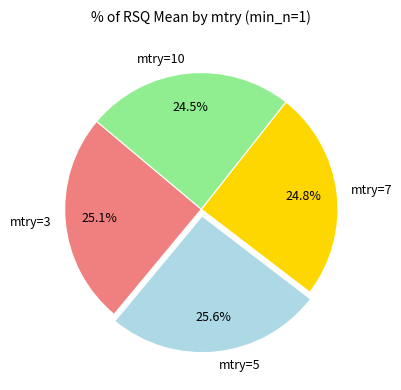

Does mtry=3 account for over 50% of the chart?

No